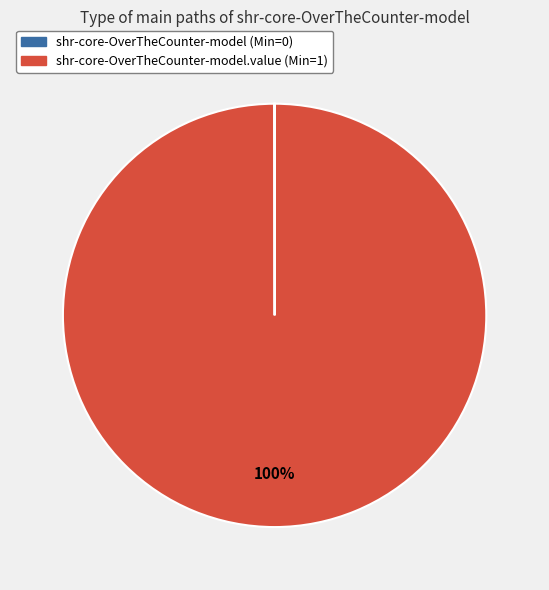

True or false: shr-core-OverTheCounter-model.value (Min=1) accounts for 89% of the total.

False